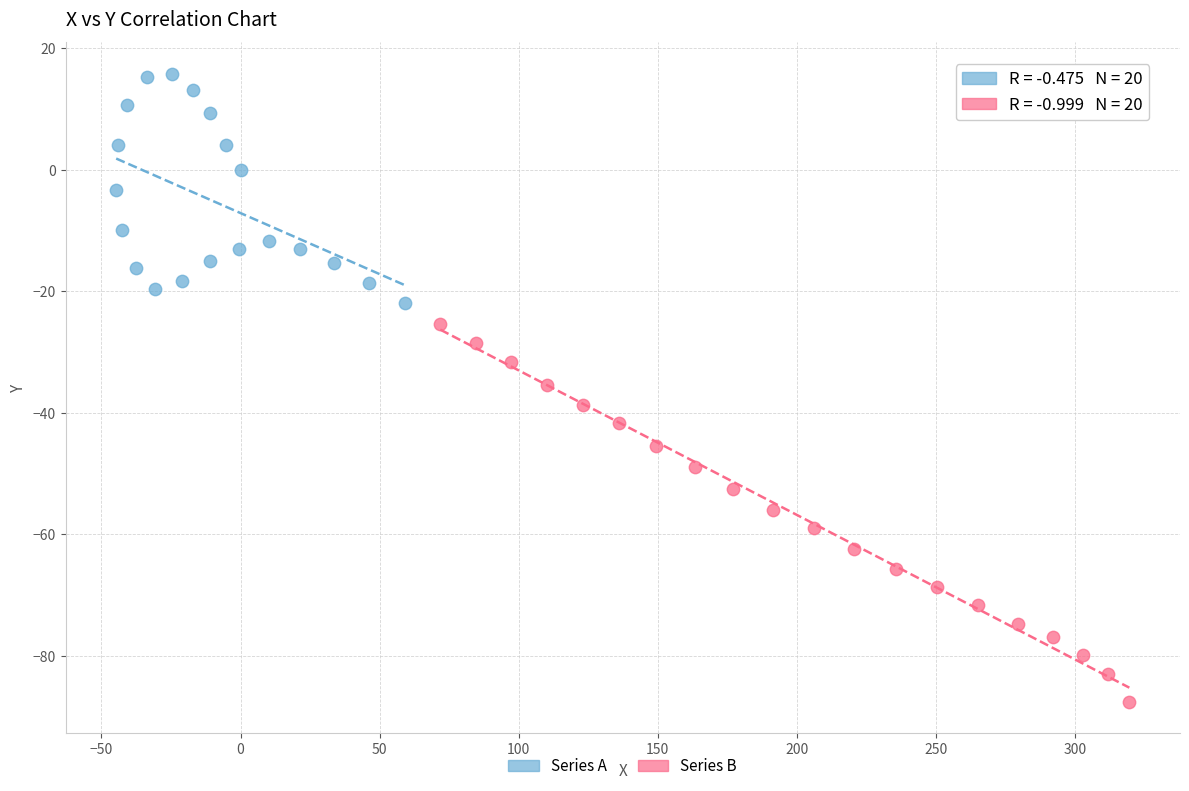

Which series contains the highest Y value?

Series A